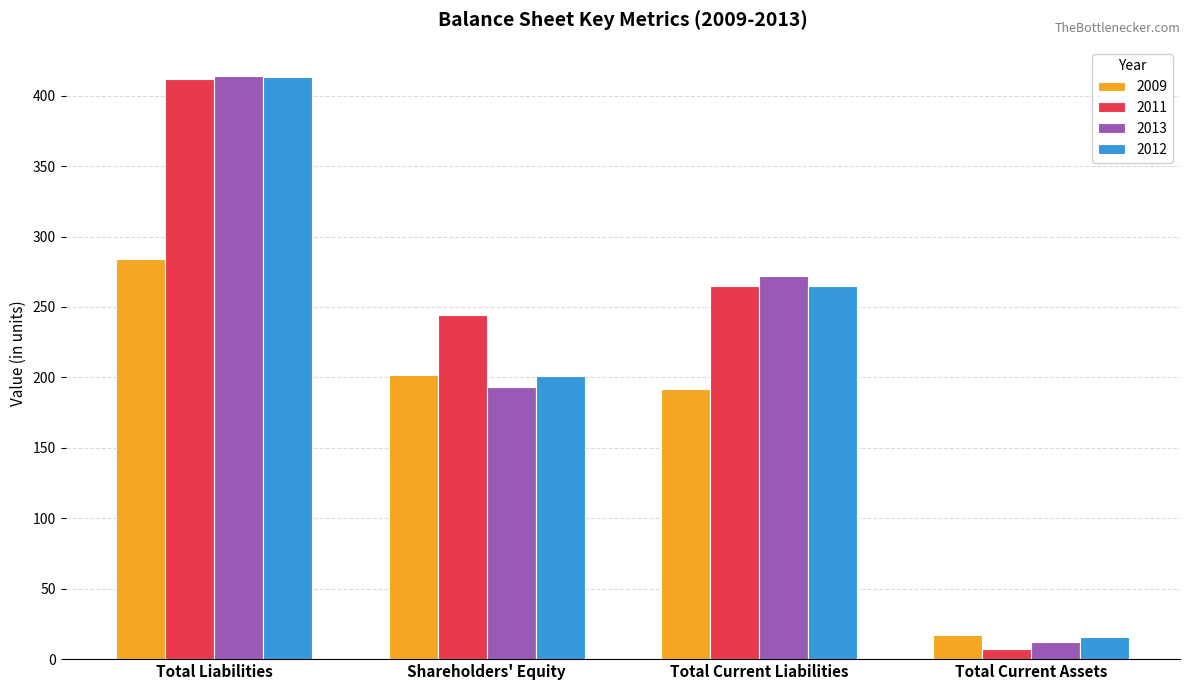

How many bars are there in each group?

4